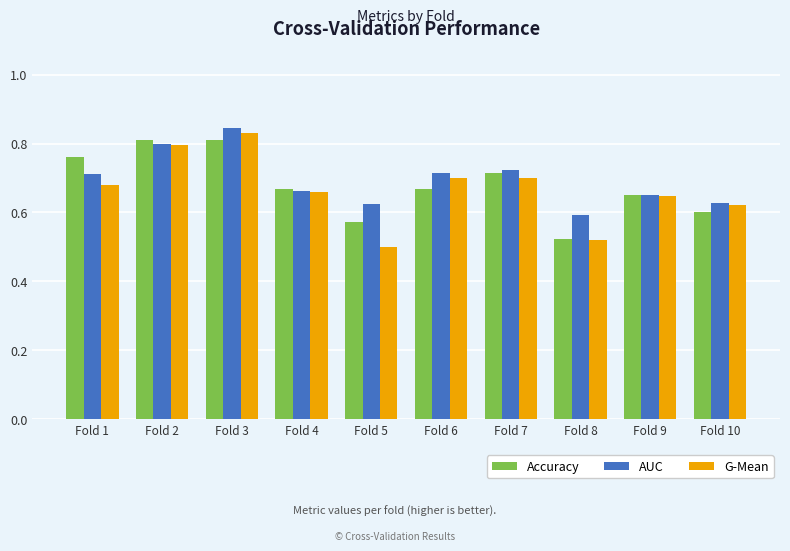

What is the difference between the maximum and minimum values in the Accuracy series?

0.3